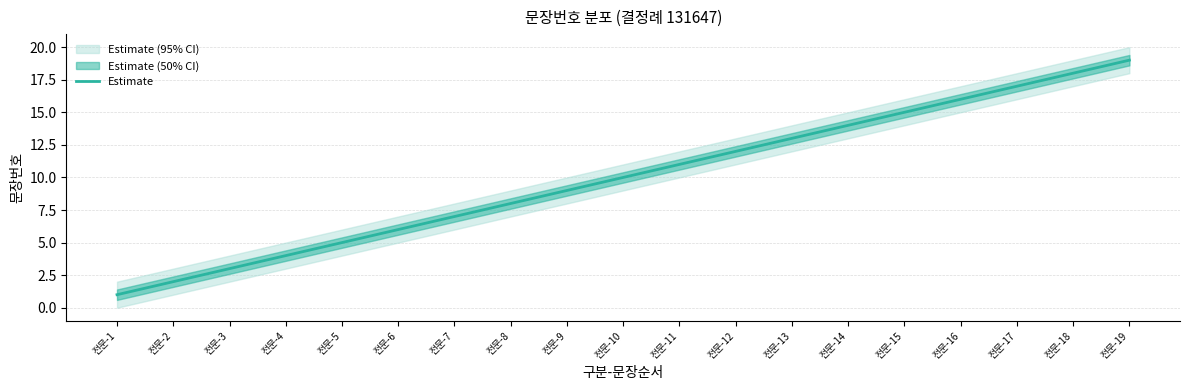

How many values are below 10?

9